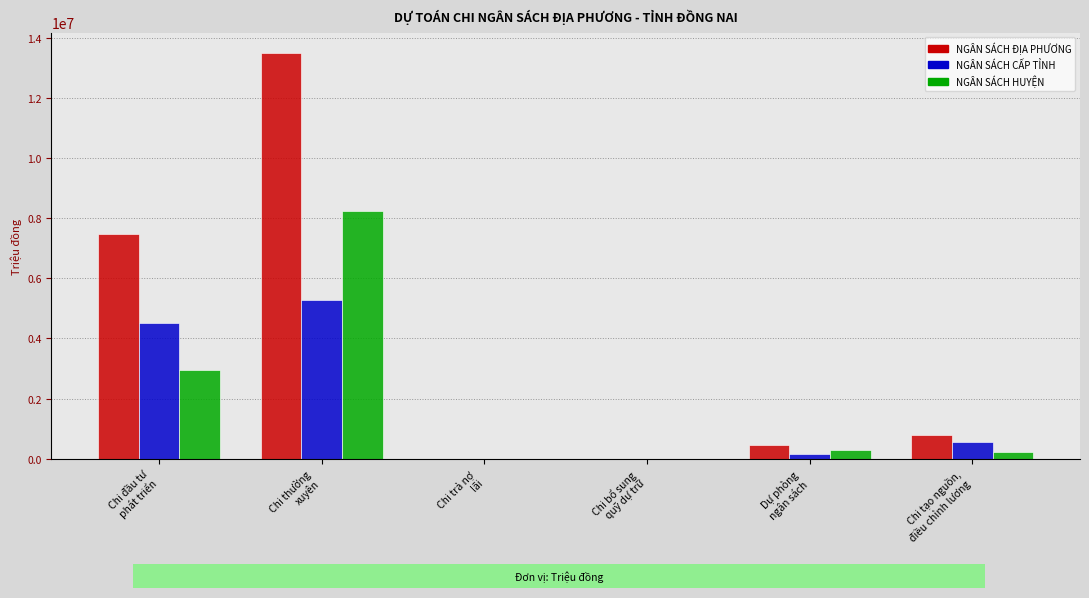

What is the sum of all NGÂN SÁCH HUYỆN values?

11709988.6